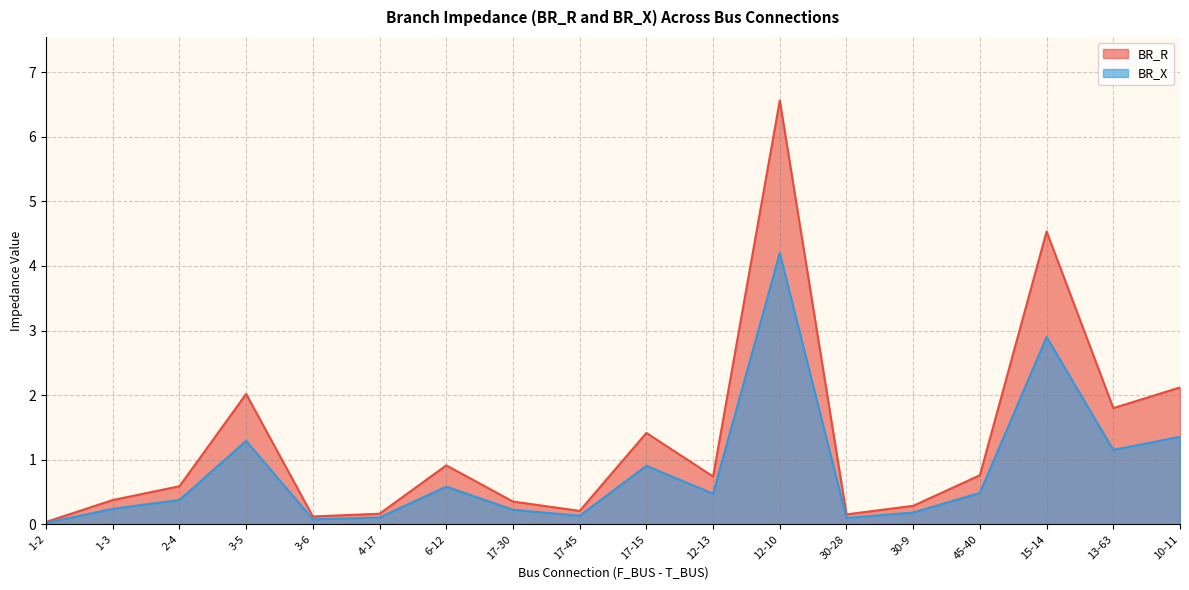

Reading left to right, list all the values displayed in this chart.

BR_R: 1-2=0.0	1-3=0.4	2-4=0.6	3-5=2.0	3-6=0.1	4-17=0.2	6-12=0.9	17-30=0.4	17-45=0.2	17-15=1.4	12-13=0.7	12-10=6.6	30-28=0.2	30-9=0.3	45-40=0.8	15-14=4.5	13-63=1.8	10-11=2.1
BR_X: 1-2=0.0	1-3=0.2	2-4=0.4	3-5=1.3	3-6=0.1	4-17=0.1	6-12=0.6	17-30=0.2	17-45=0.1	17-15=0.9	12-13=0.5	12-10=4.2	30-28=0.1	30-9=0.2	45-40=0.5	15-14=2.9	13-63=1.2	10-11=1.4